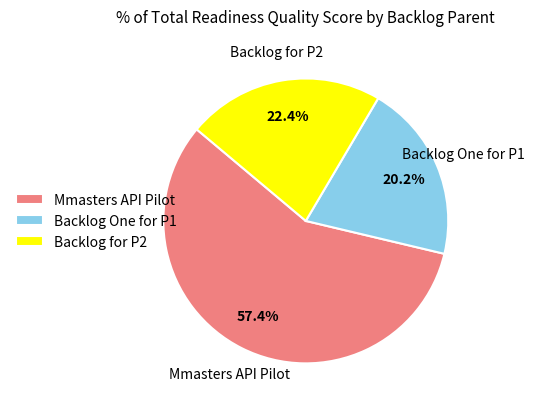

Which slice is the smallest?

Backlog One for P1